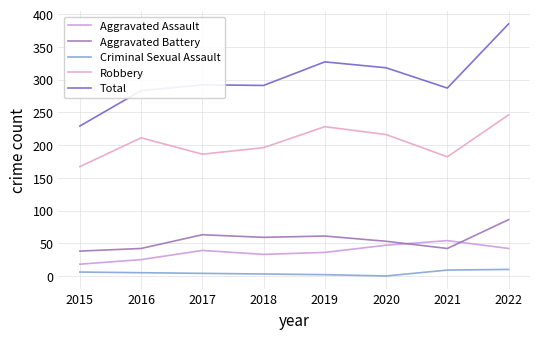

Rank the series at 2019 from lowest to highest value.

Criminal Sexual Assault, Aggravated Assault, Aggravated Battery, Robbery, Total